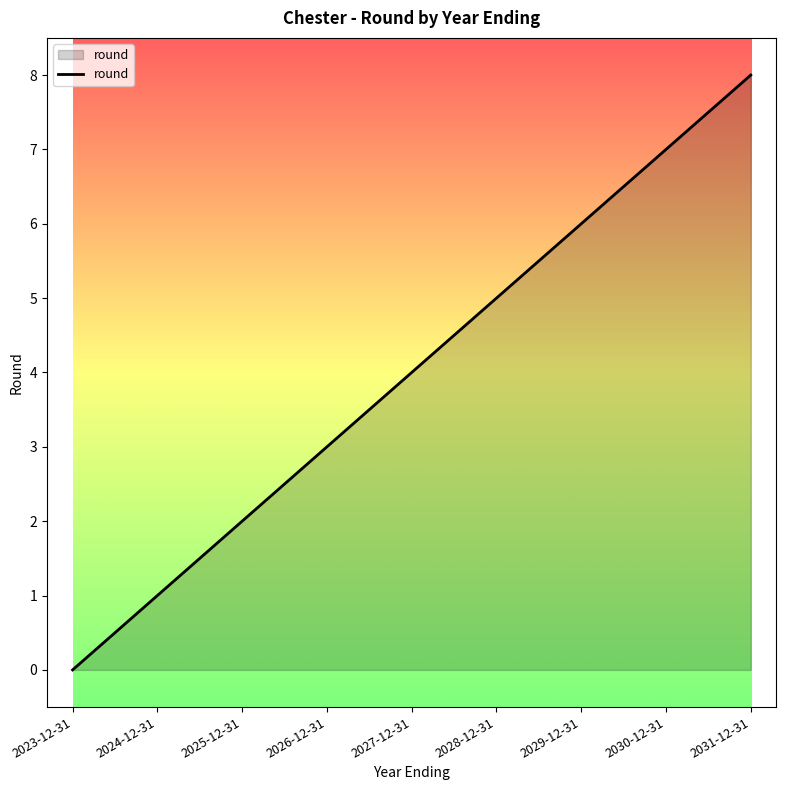

Reading left to right, transcribe all the data shown in this chart.

2023-12-31=0	2024-12-31=1	2025-12-31=2	2026-12-31=3	2027-12-31=4	2028-12-31=5	2029-12-31=6	2030-12-31=7	2031-12-31=8